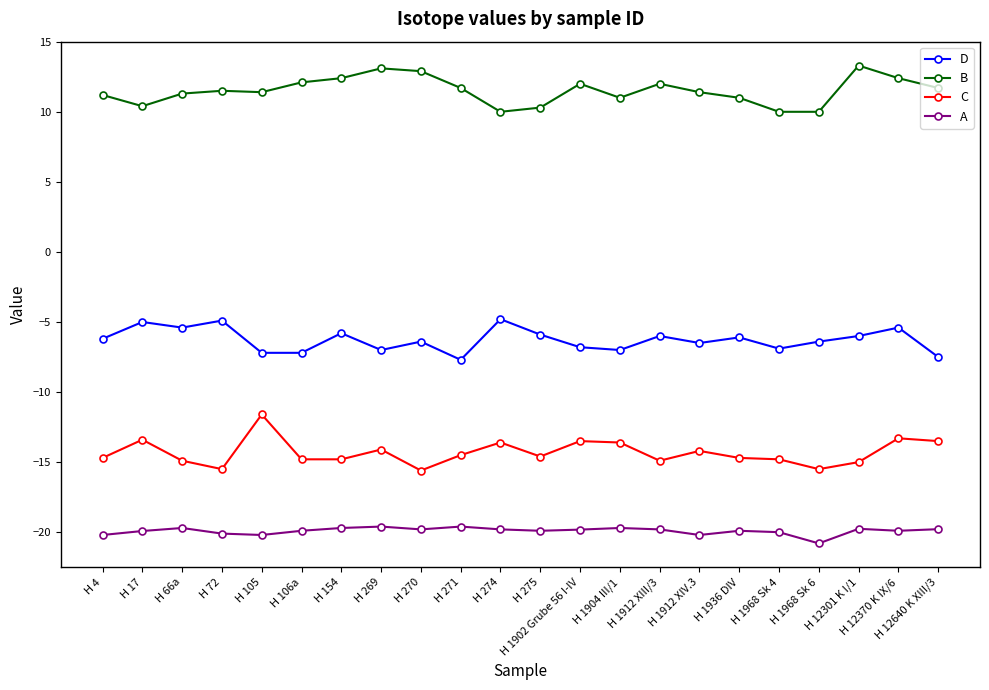

What is the difference between the highest and lowest values at H 271?

31.3